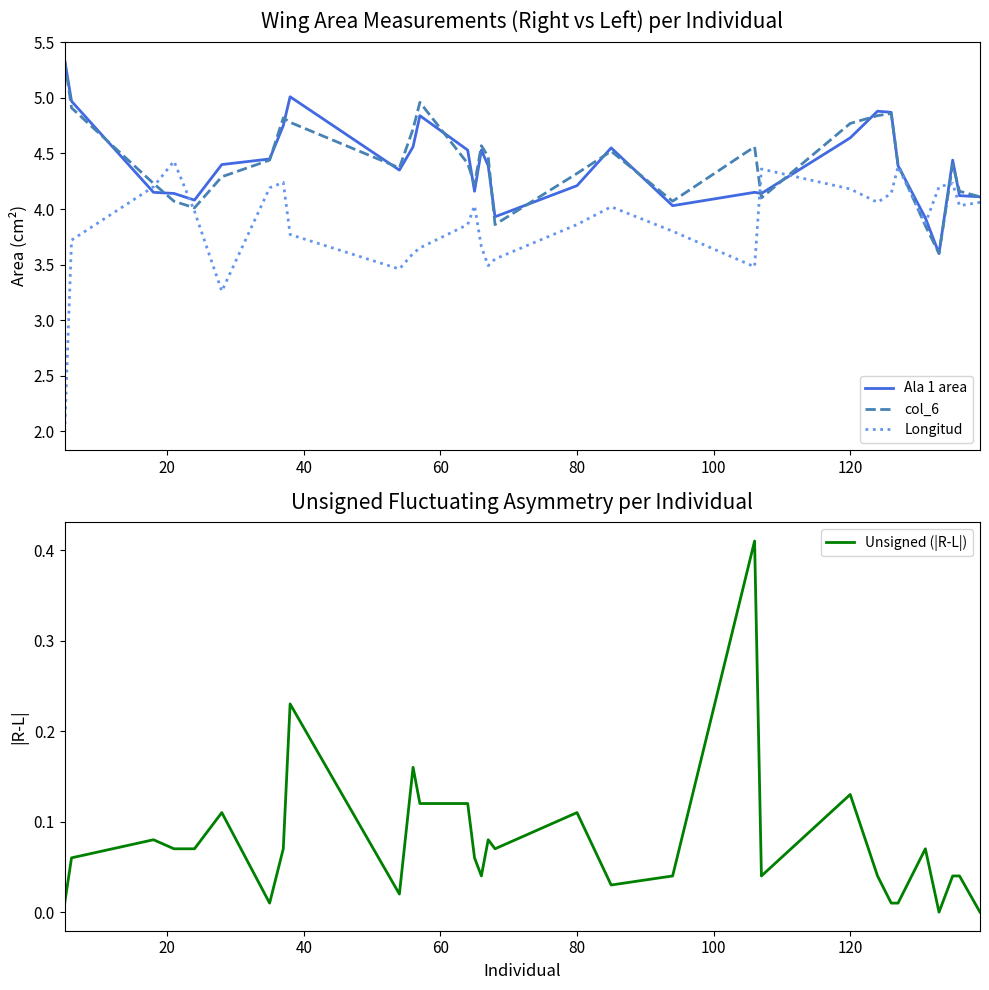

Which series has the largest total across all categories?

col_6